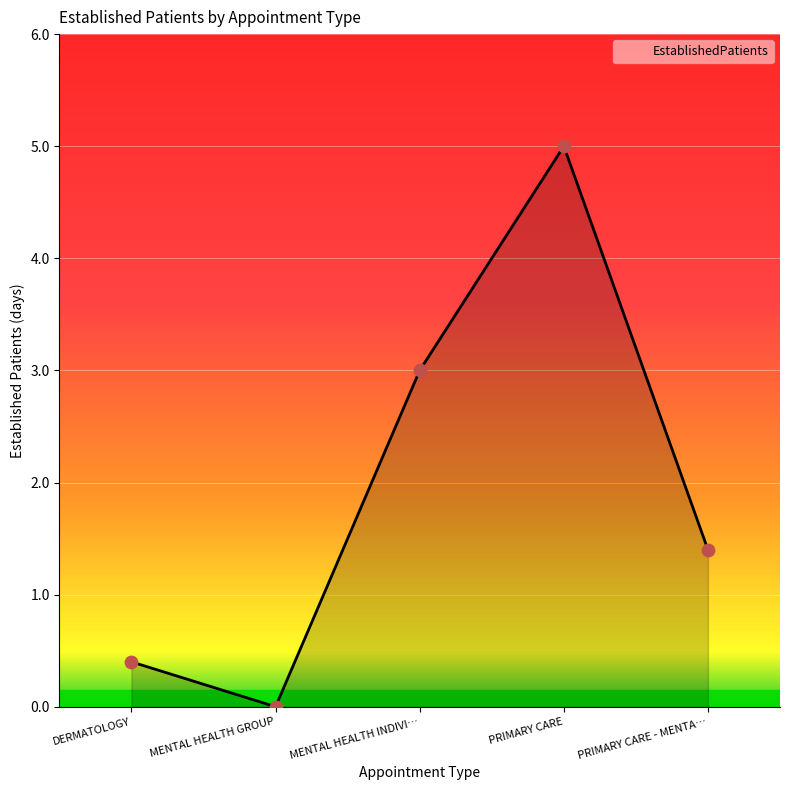

Between PRIMARY CARE - MENTA… and DERMATOLOGY, which is larger?

PRIMARY CARE - MENTA…